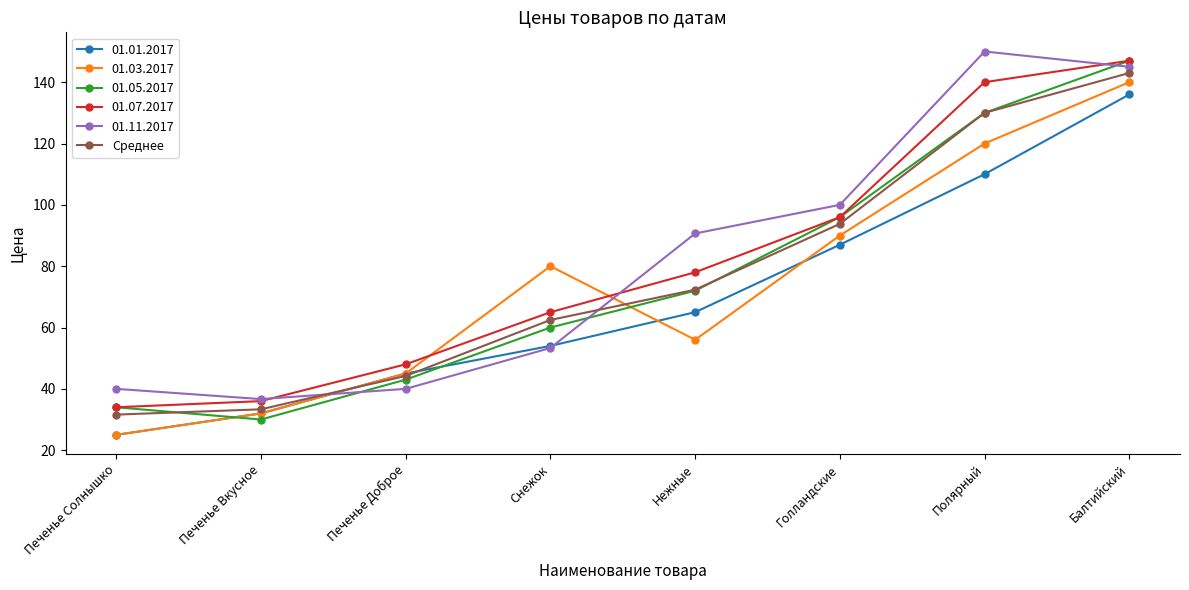

What position from the left is Печенье Солнышко?

1